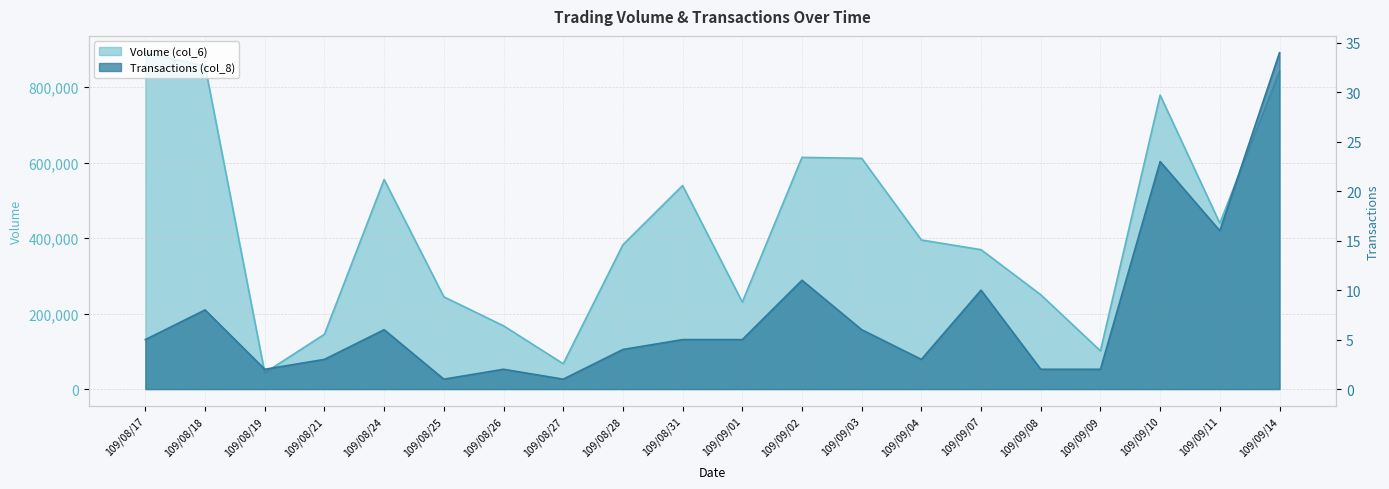

What is the highest value of the Volume (col_6) series?

891700